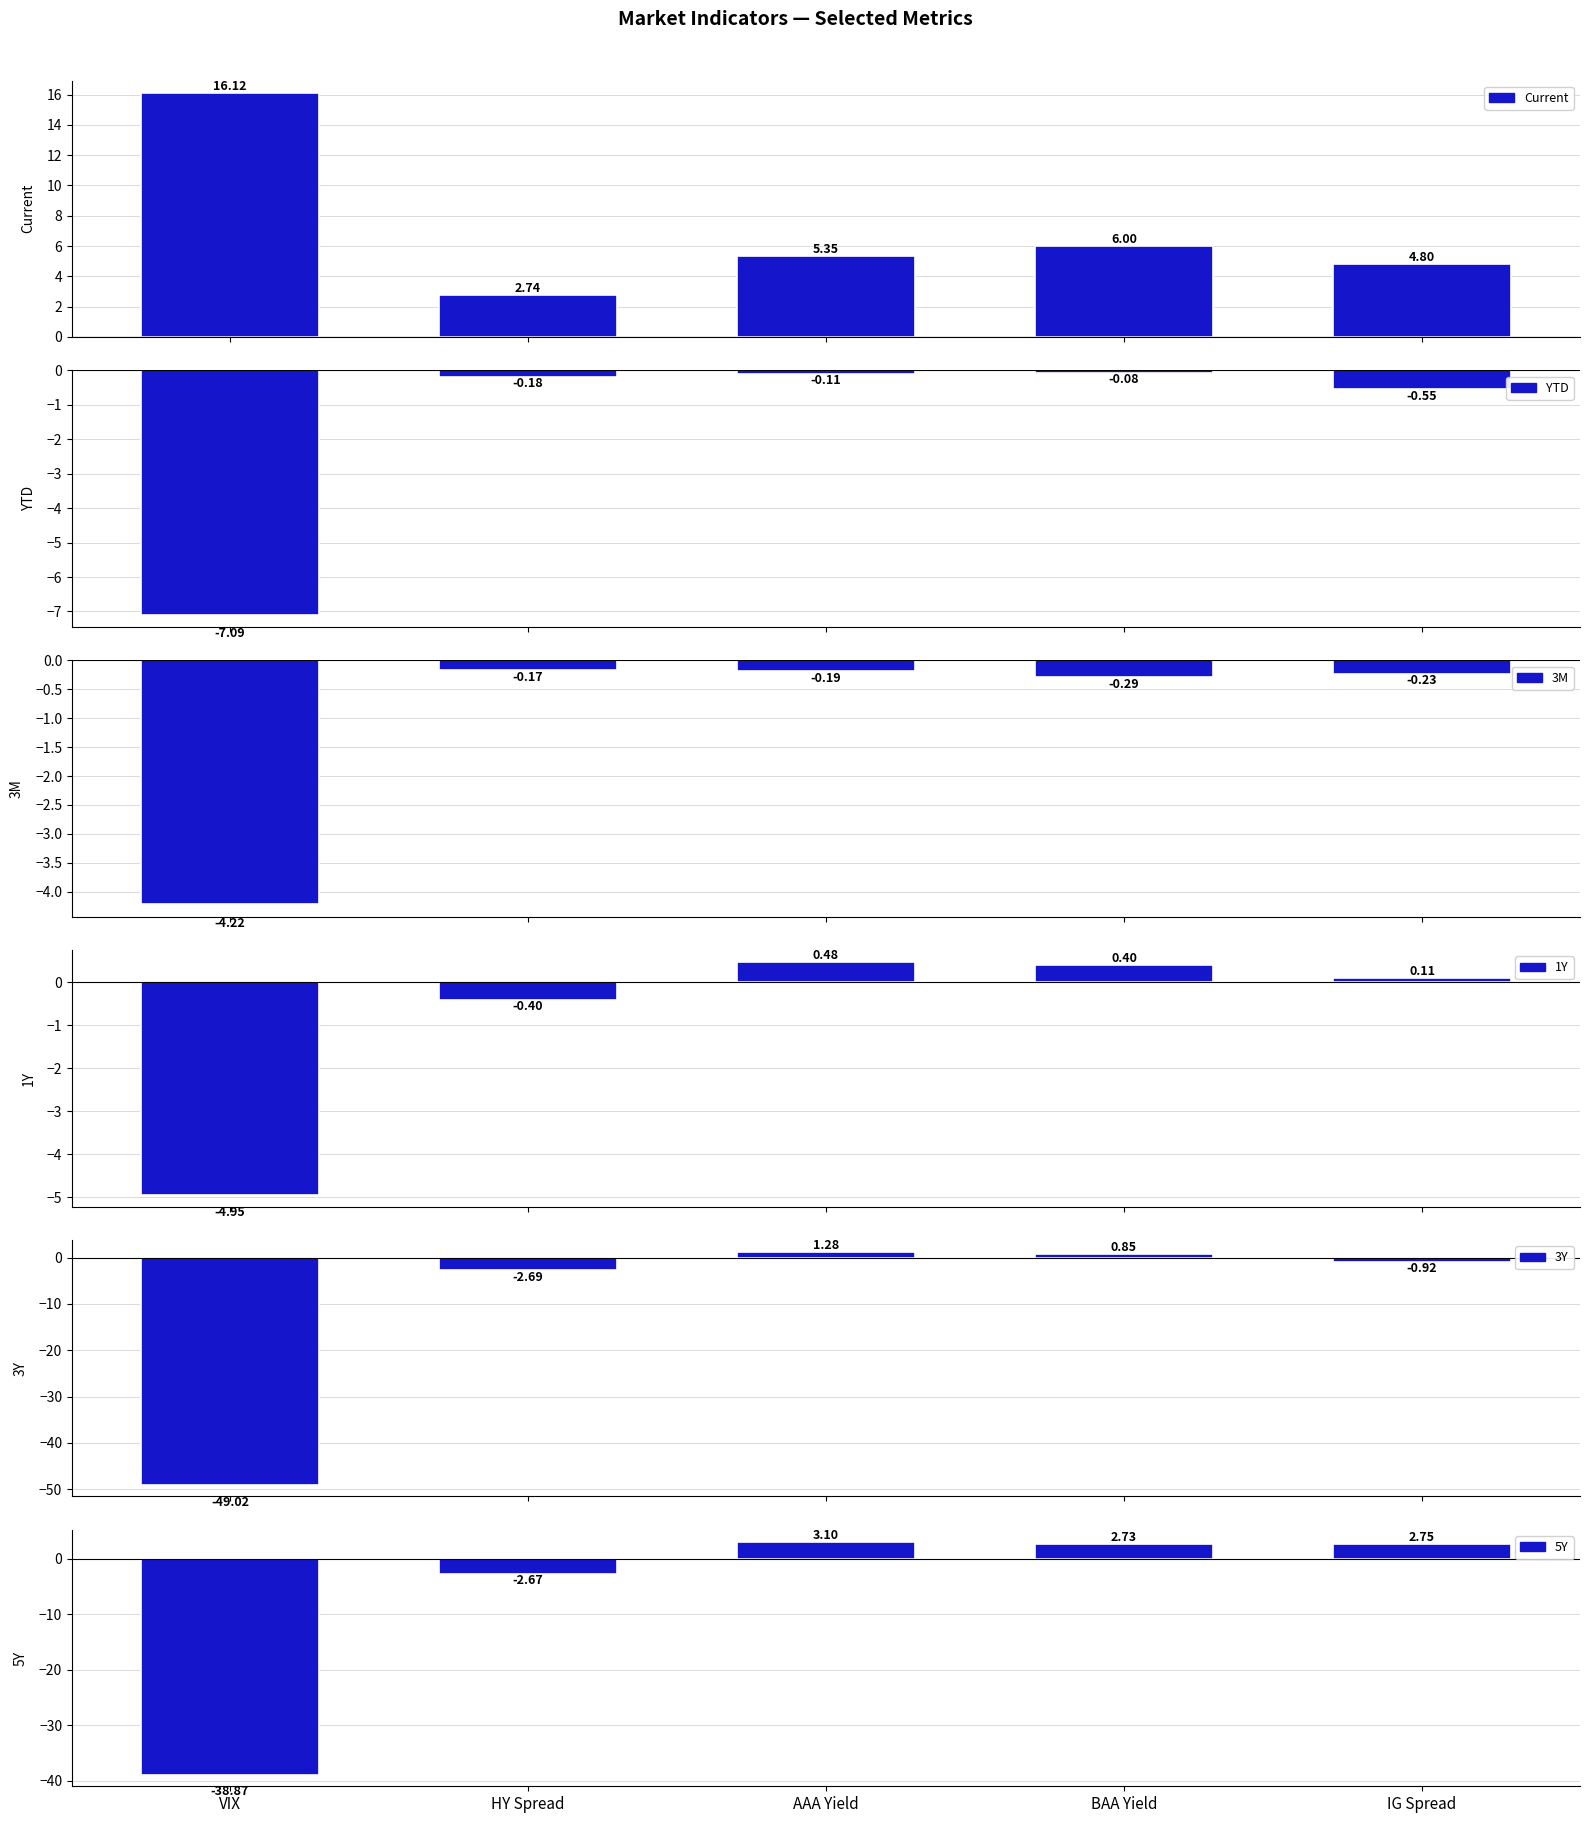

Between VIX and AAA Yield, which series saw the biggest shift?

3Y